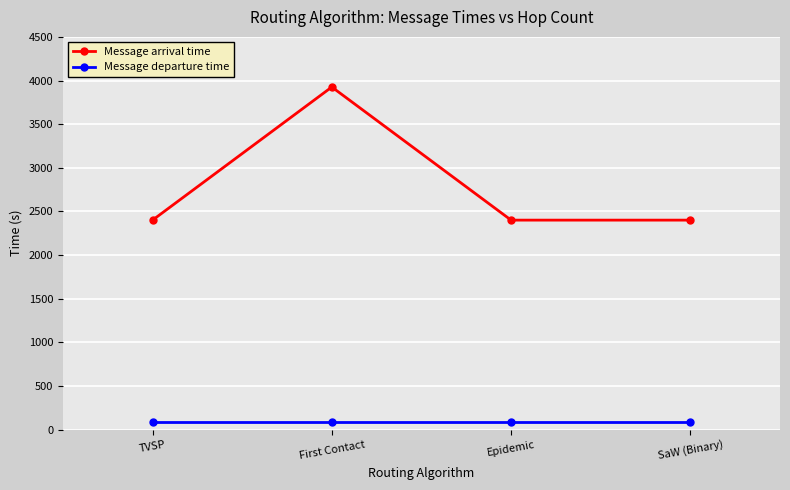

What position from the left is Epidemic?

3